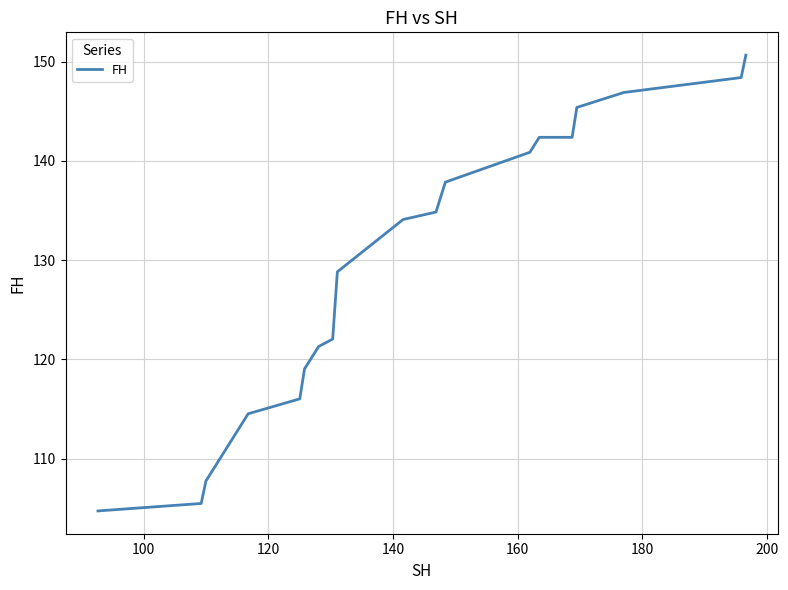

What is the difference between the maximum and minimum values?

46.0